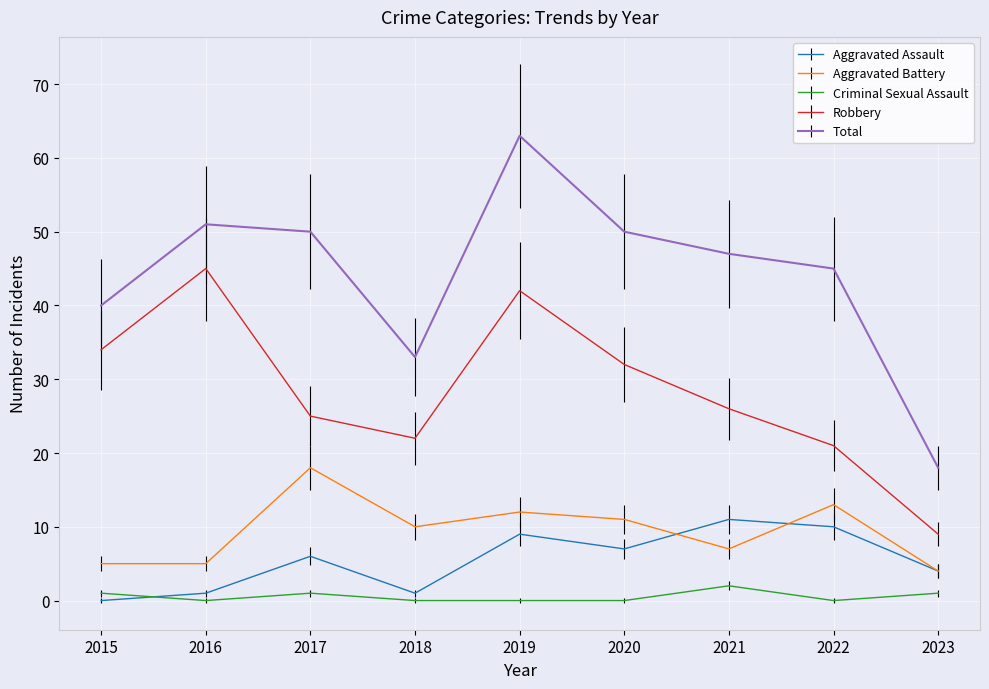

True or false: Robbery and Total cross at least once.

False